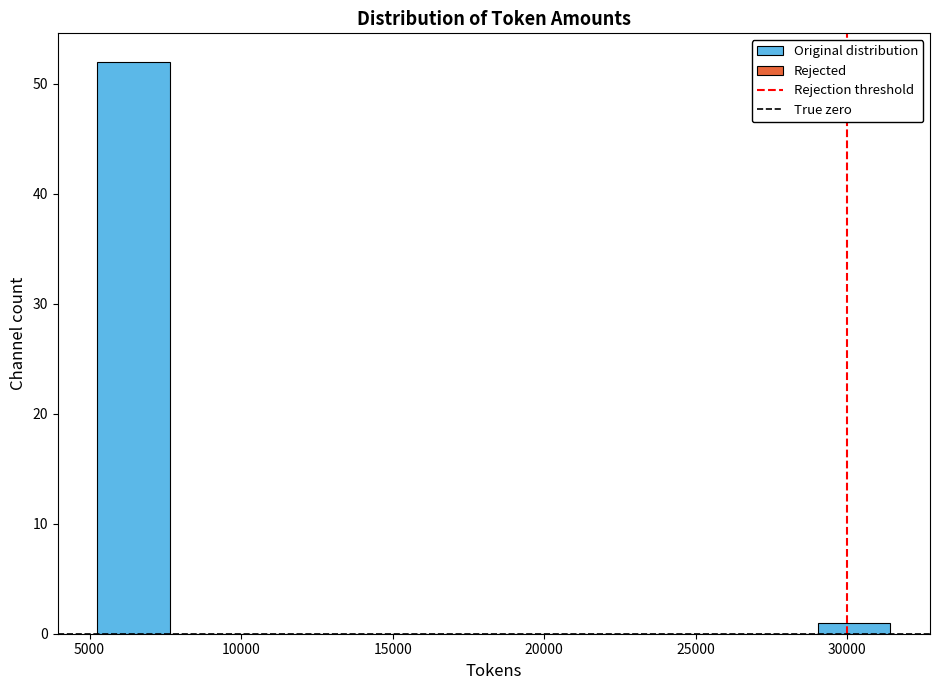

Reading left to right, transcribe this chart: for each bar, give the range it covers on the x-axis and its height. Neither the bar edges nor the heights are printed on the chart, so give them approximately, as read against the axes.

5500 to 7500: 52
7500 to 10000: 0
10000 to 12500: 0
12500 to 15000: 0
15000 to 17000: 0
17000 to 19500: 0
19500 to 22000: 0
22000 to 24500: 0
24500 to 26500: 0
26500 to 29000: 0
29000 to 31500: 1